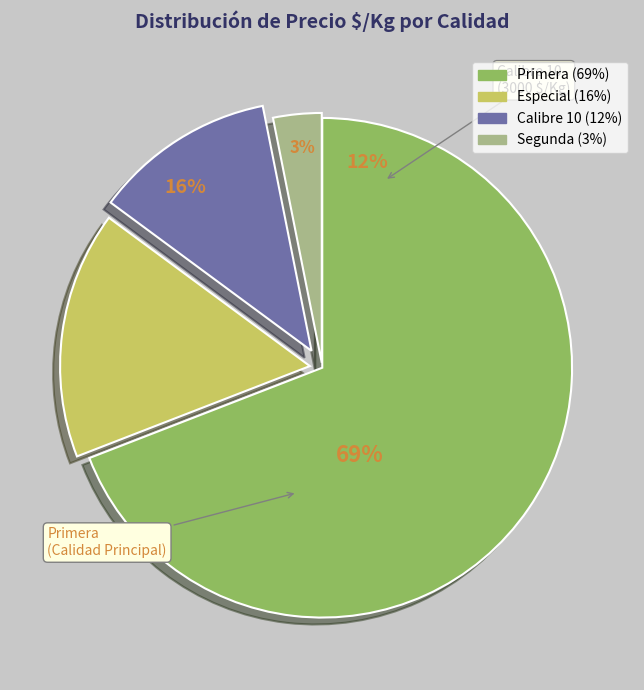

Between Primera and Especial, which is larger?

Primera